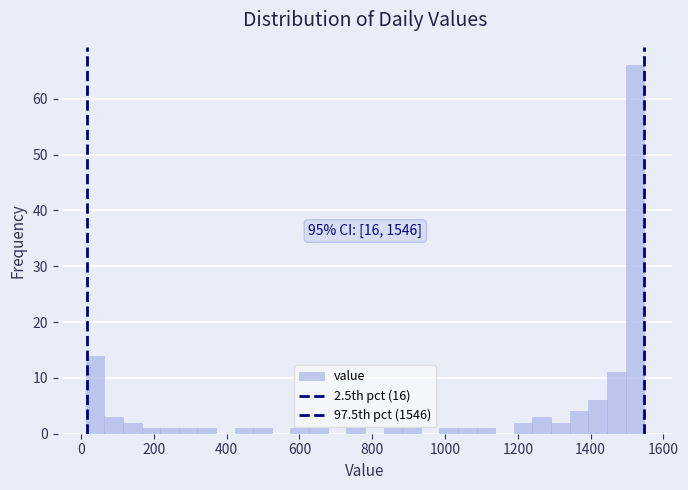

Read against the x-axis, roughly where is the centre of the tallest bar?

1520